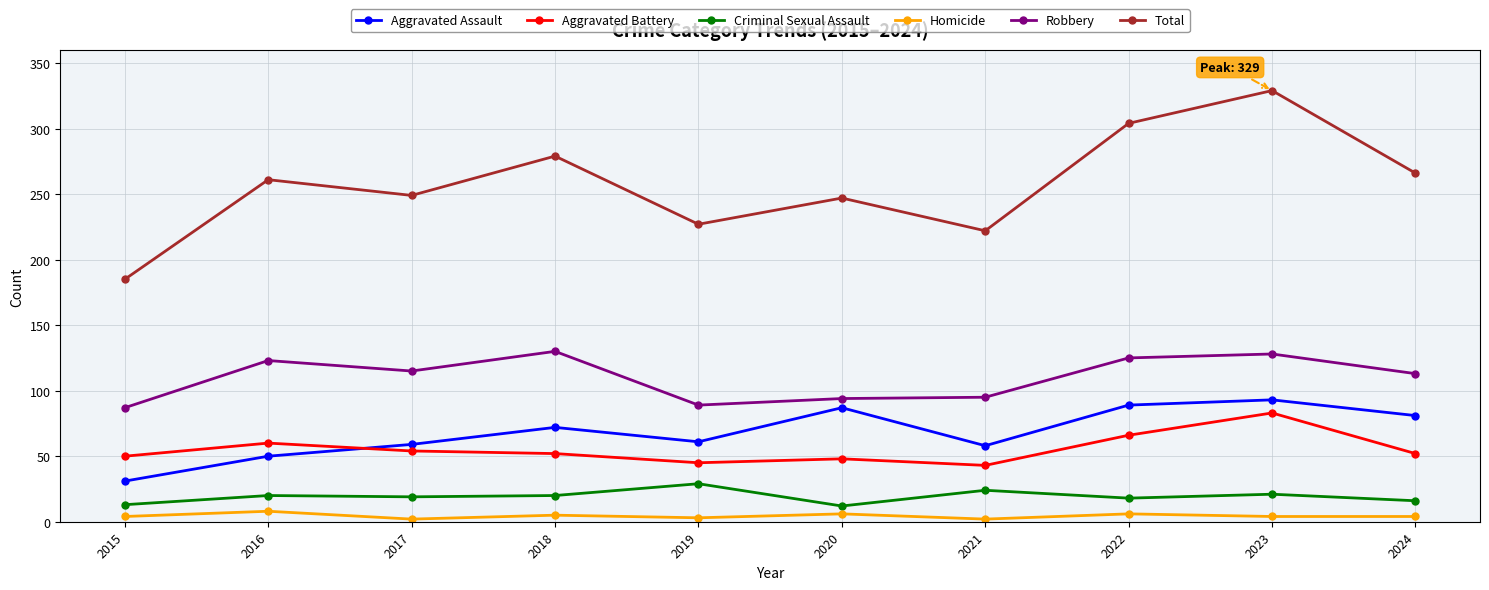

What is the difference between the maximum and minimum values in the Robbery series?

43